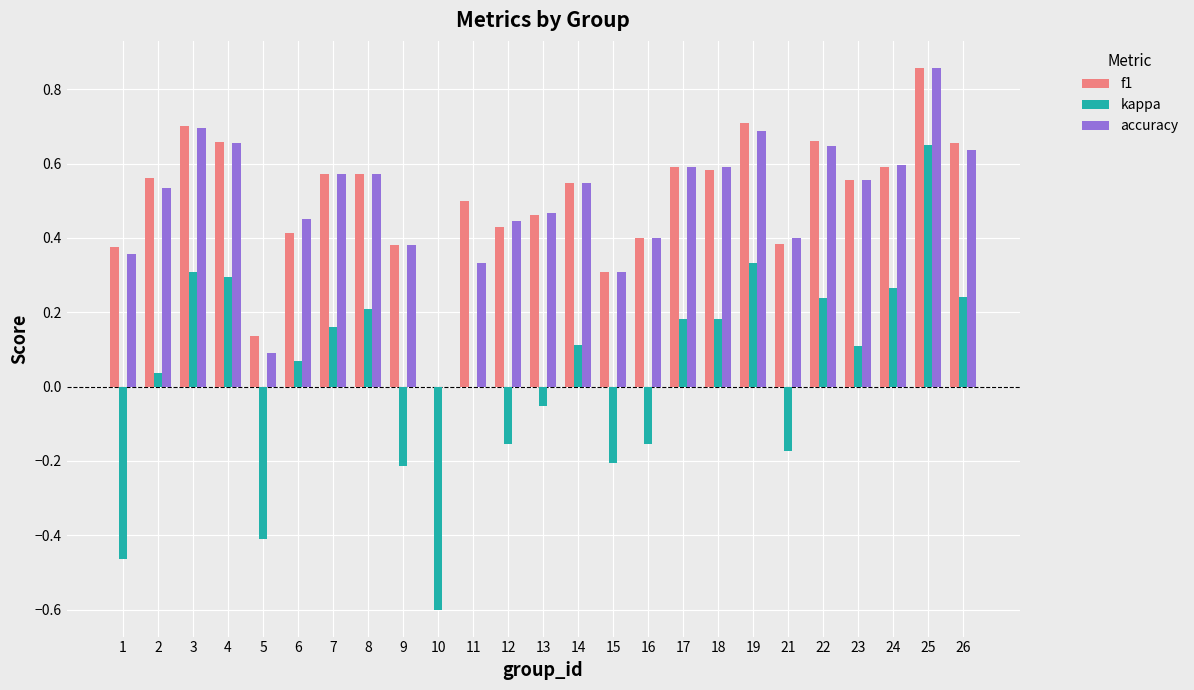

What is the sum of all f1 values?

12.6